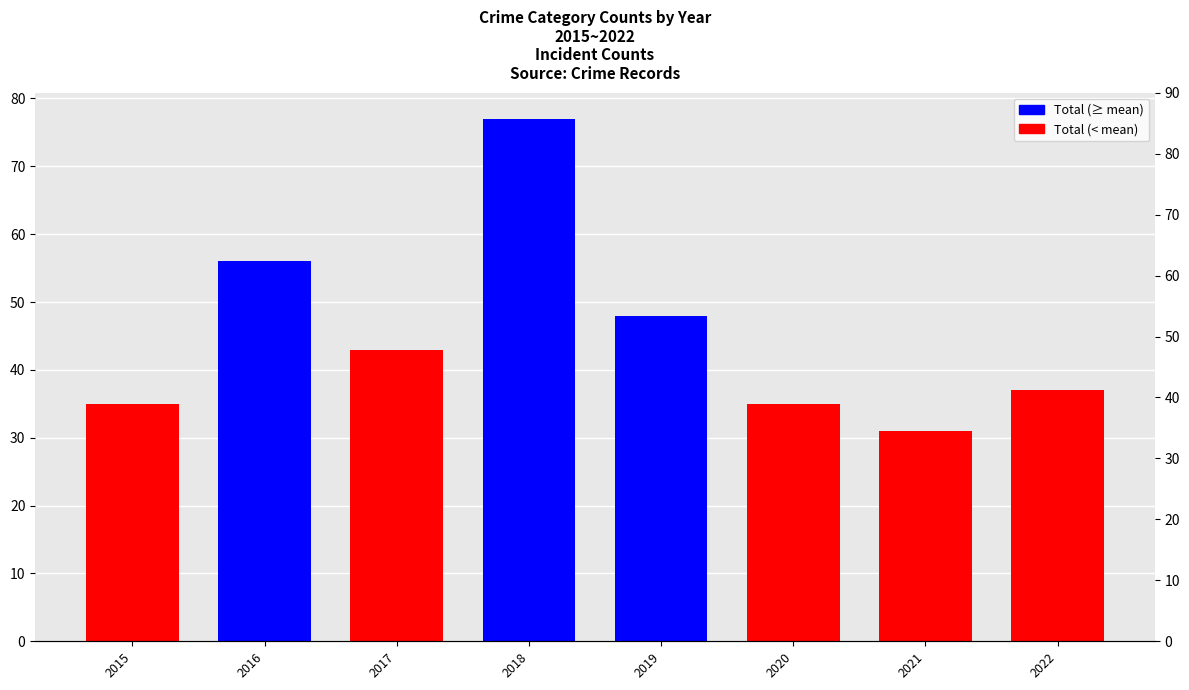

Rank the categories by value from lowest to highest.

2021, 2015, 2020, 2022, 2017, 2019, 2016, 2018